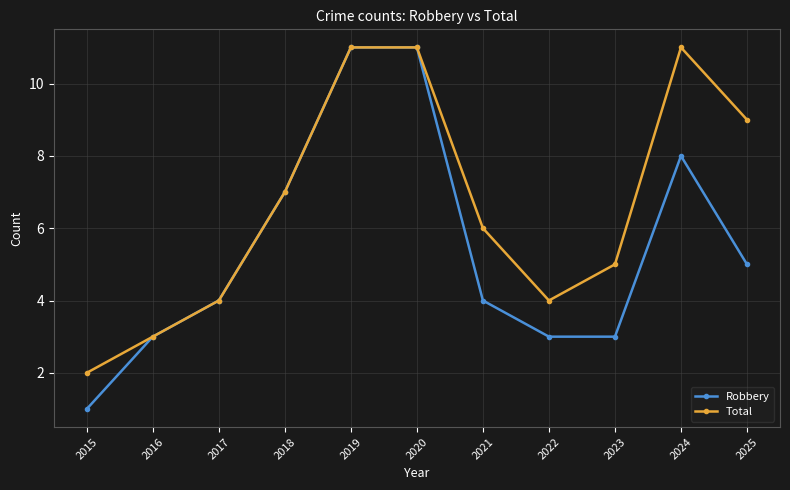

Does the chart have visible grid lines?

Yes